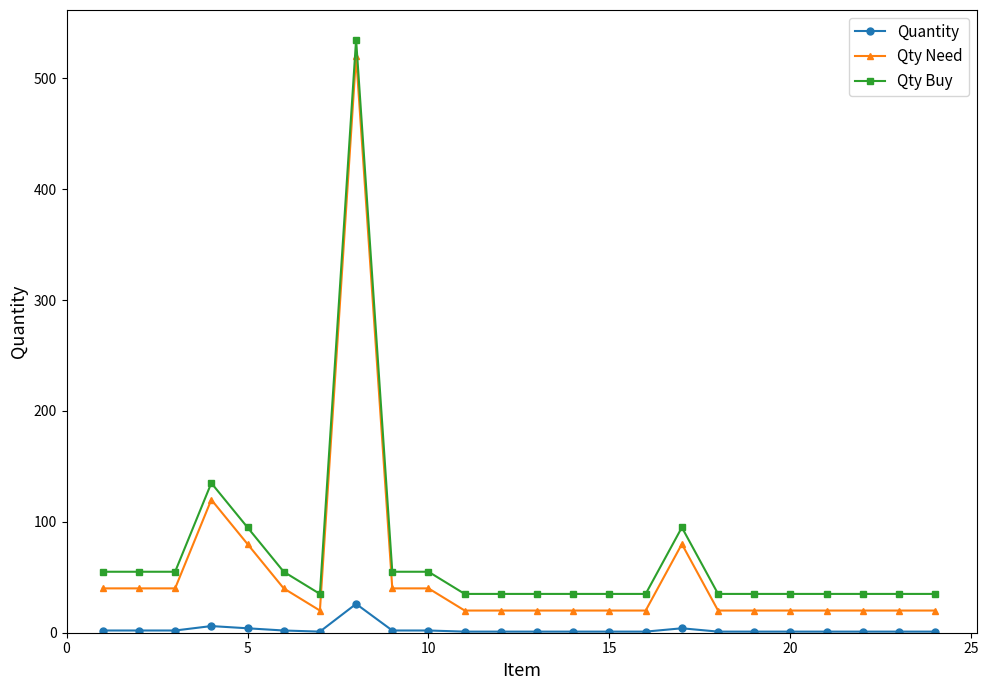

What is the average value of the Qty Buy series?

70